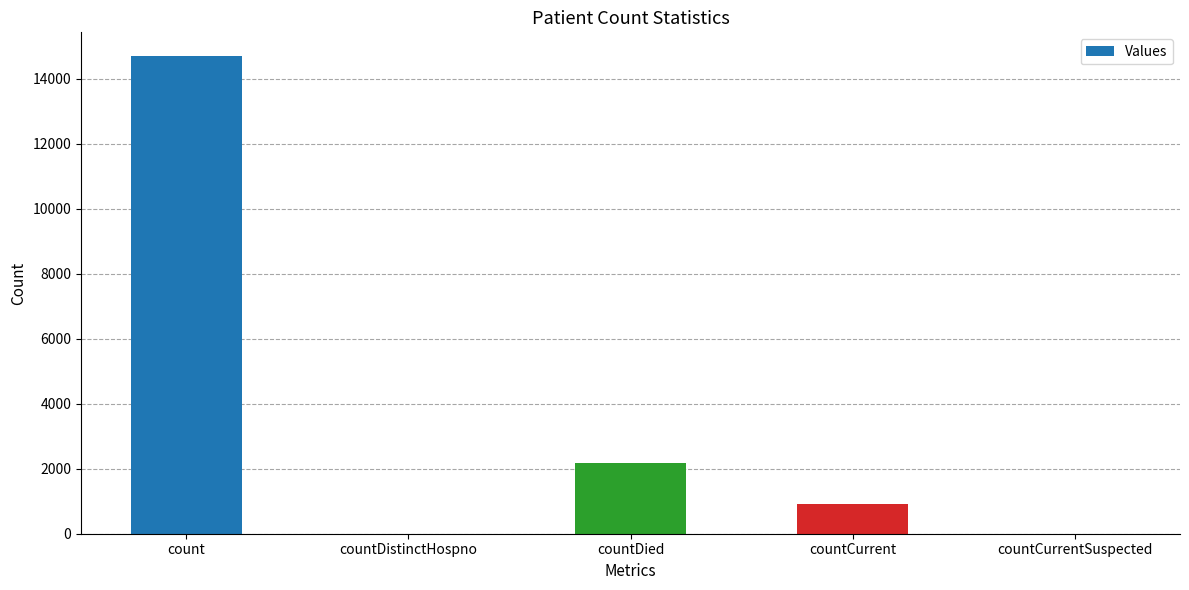

How many distinct data groups are displayed?

1